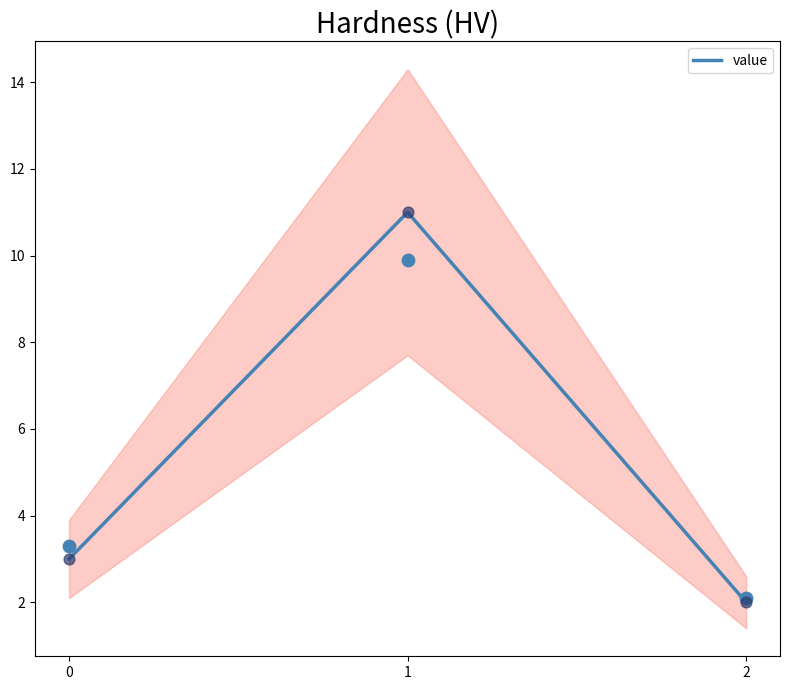

What is the change in value from 1 to 2?

-9